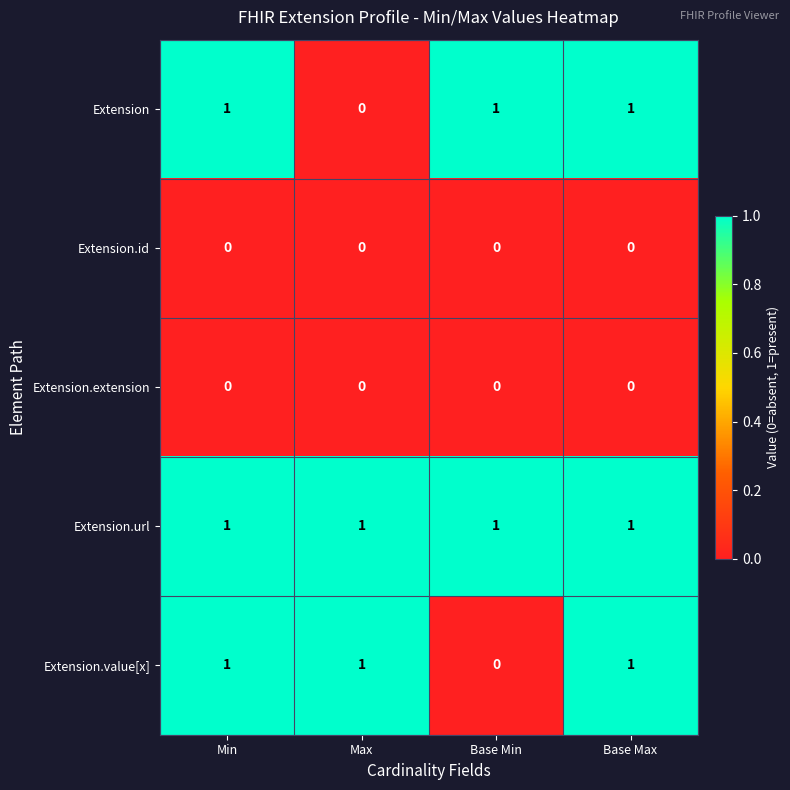

Which series has the largest total across all categories?

Extension.url